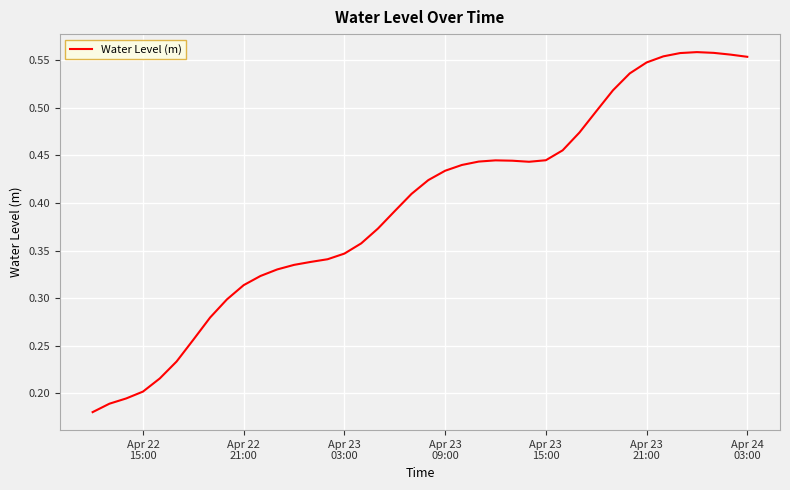

How many values are between 0 and 1?

40